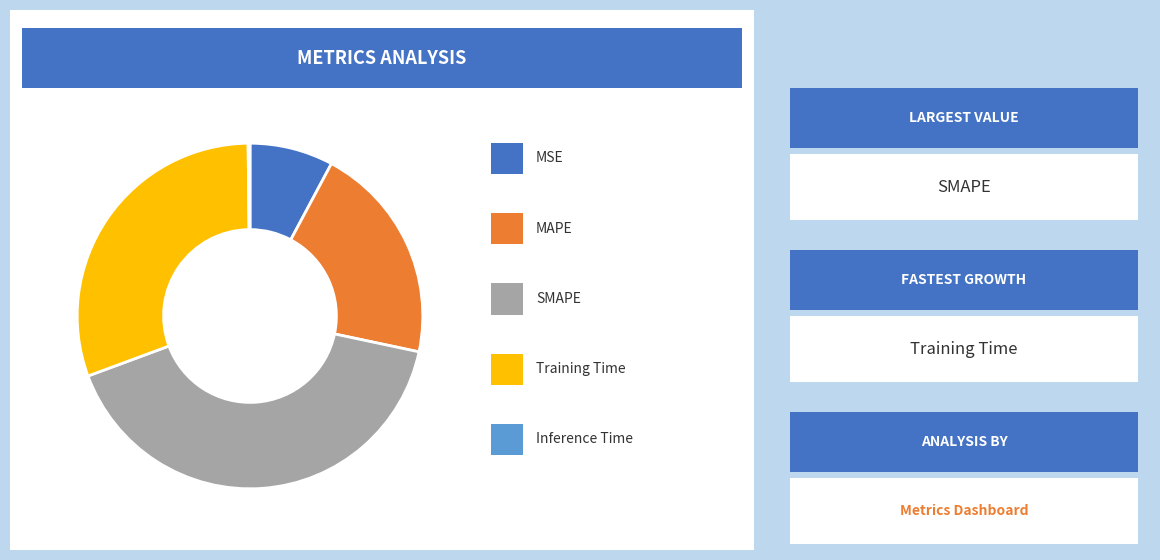

Approximately how many times larger is the value at SMAPE compared to Training Time?

1.3